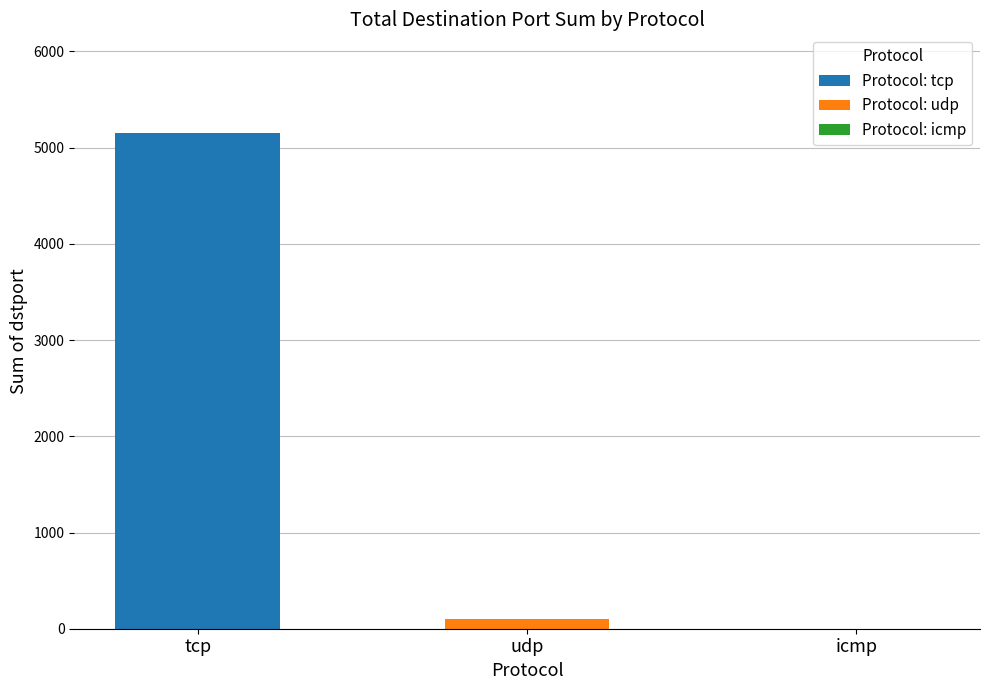

Which series has the largest range (max minus min)?

Protocol: tcp